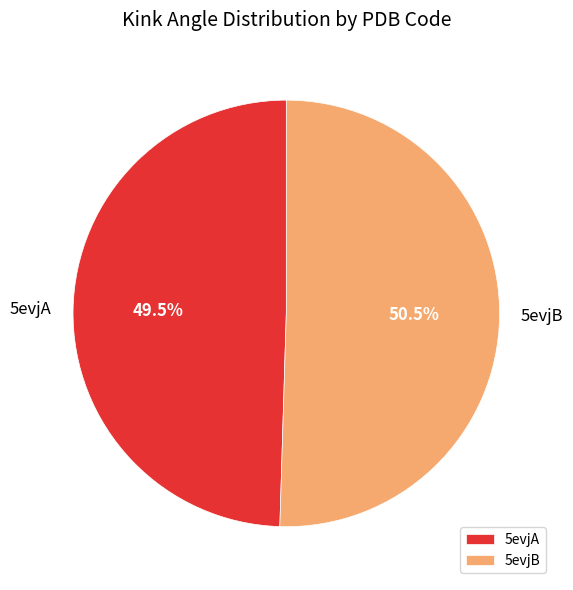

To the nearest percent, what is the combined percentage of 5evjA and 5evjB?

100%